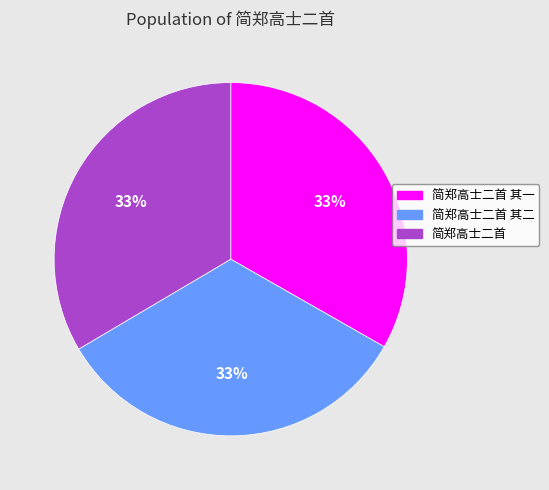

Does any single category account for the majority?

No